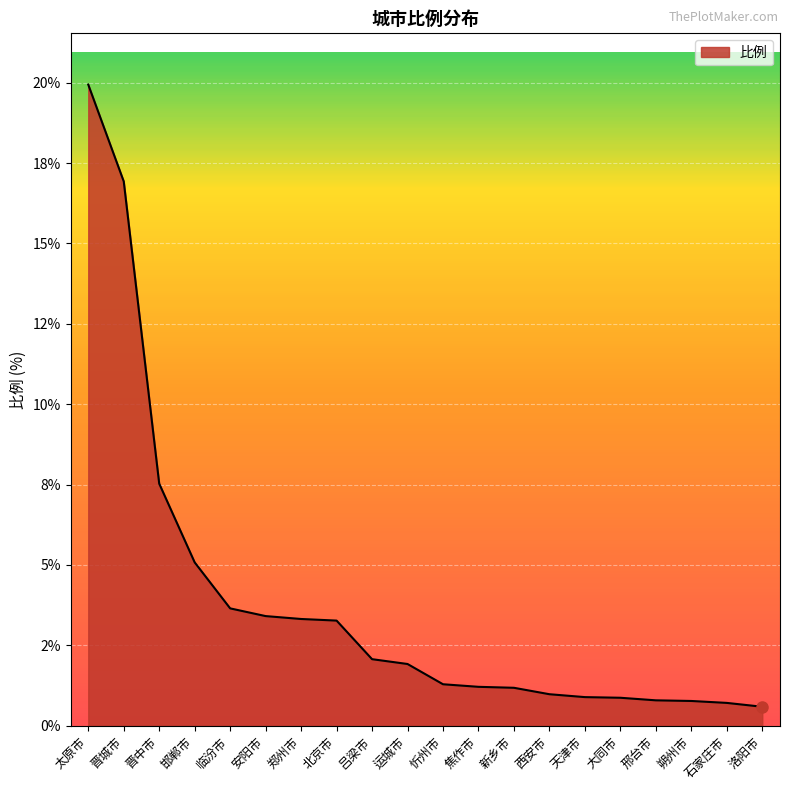

At which label does the data first exceed 1?

太原市